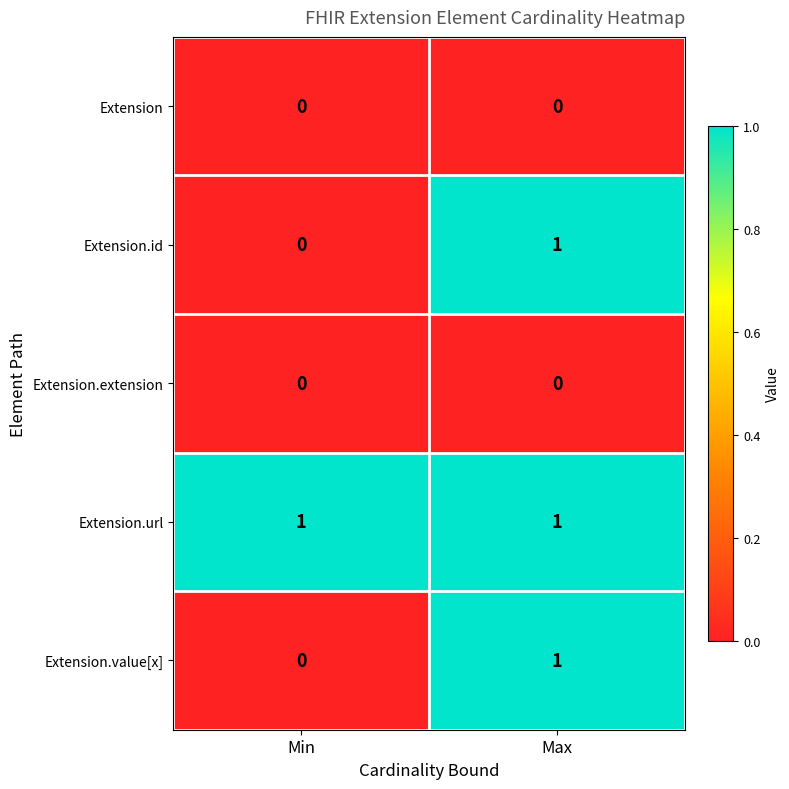

Is the value of Extension.extension at Min greater than the value of Extension.url at Max?

No